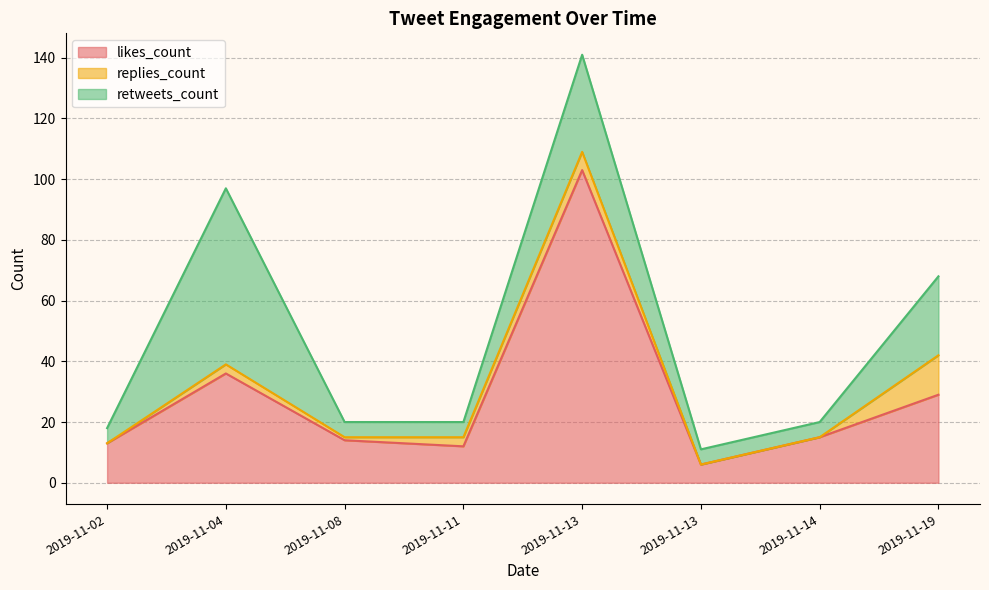

How many values in the likes_count series exceed 15?

3